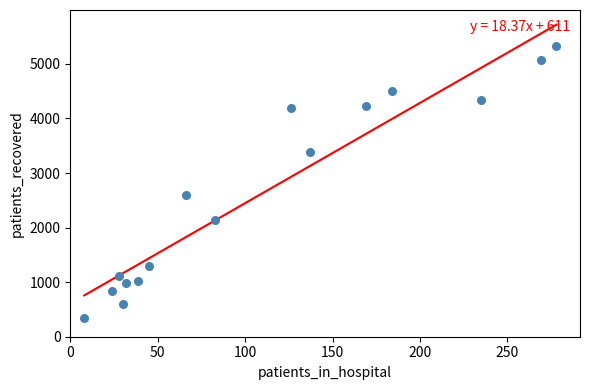

What Y value in the scatter plot is closest to 2833?

2602